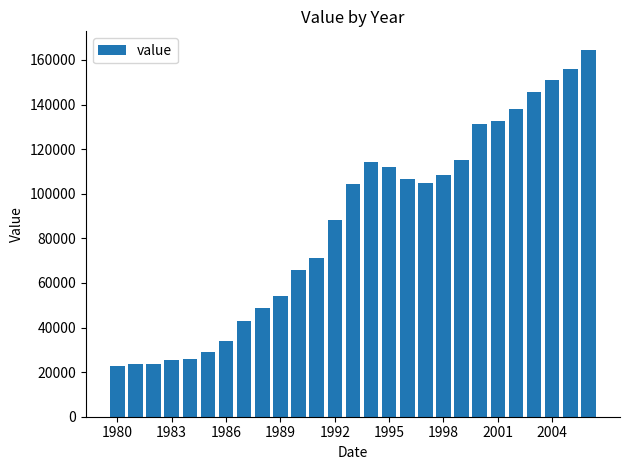

Does the chart contain stacked bars?

No